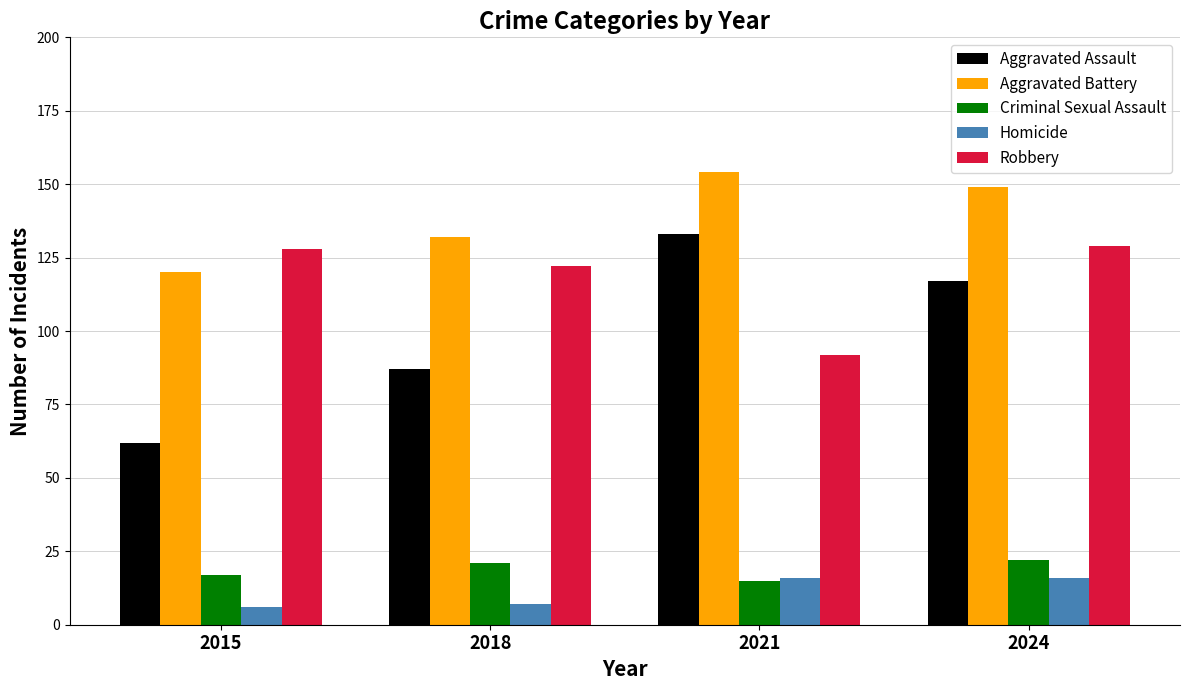

What is the total value across all series at 2018?

369